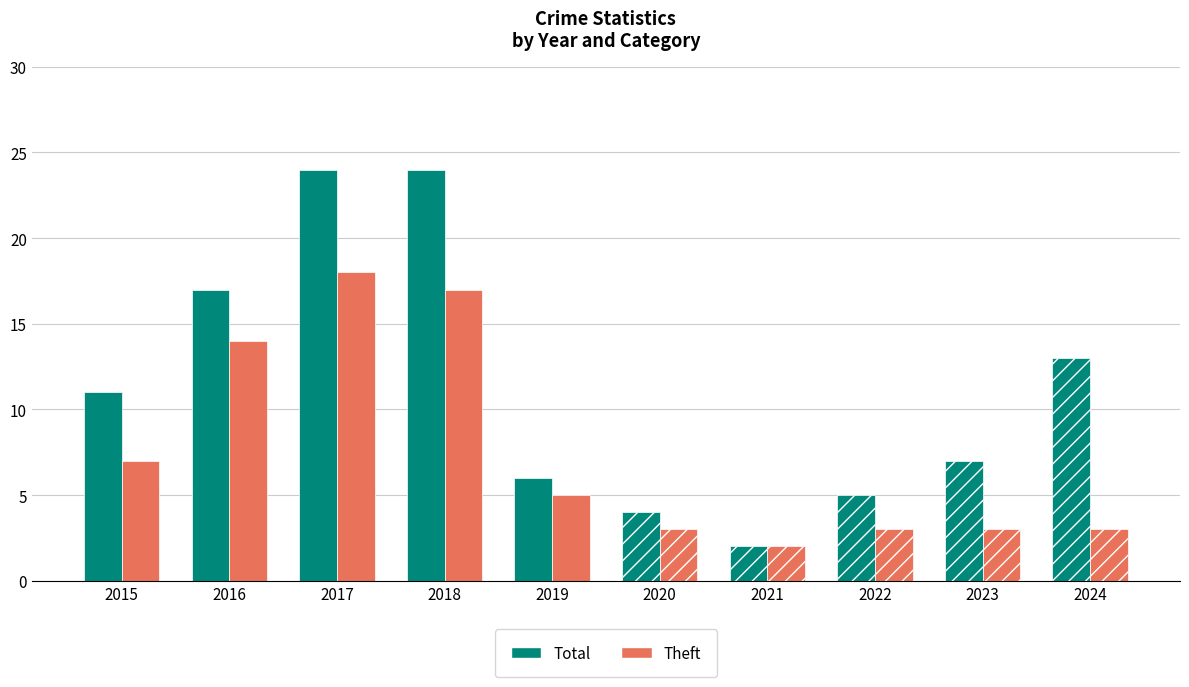

How many data points in Theft are above 5?

4